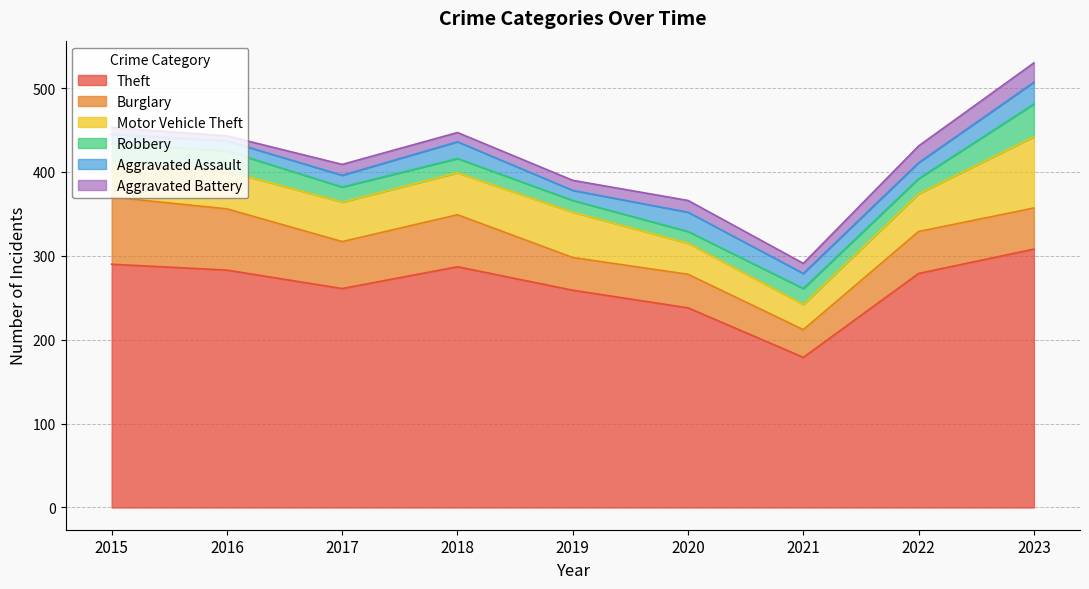

Which series changed the most between 2017 and 2019?

Burglary